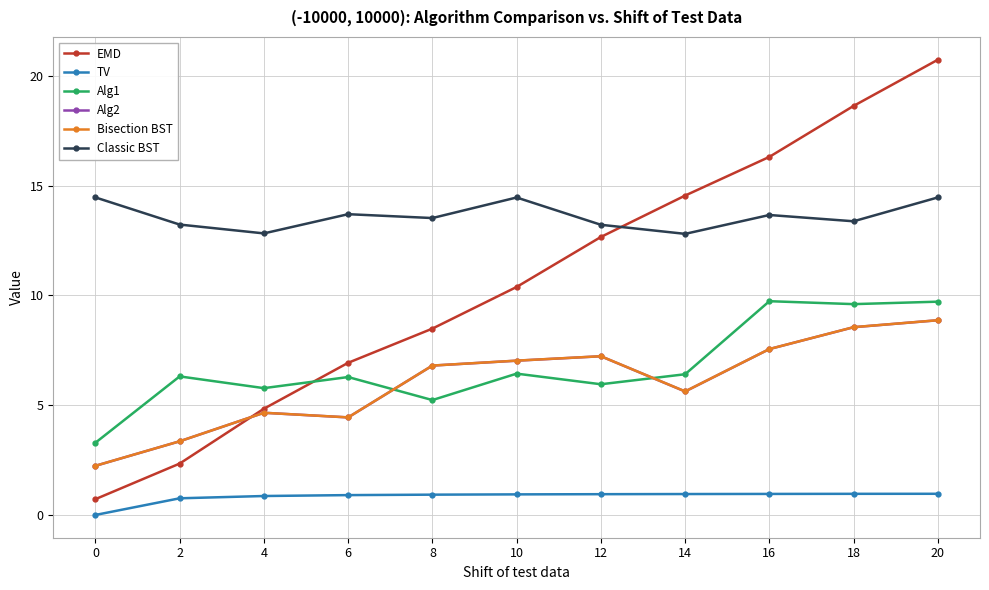

True or false: Classic BST has more than 0 interior local peaks.

True